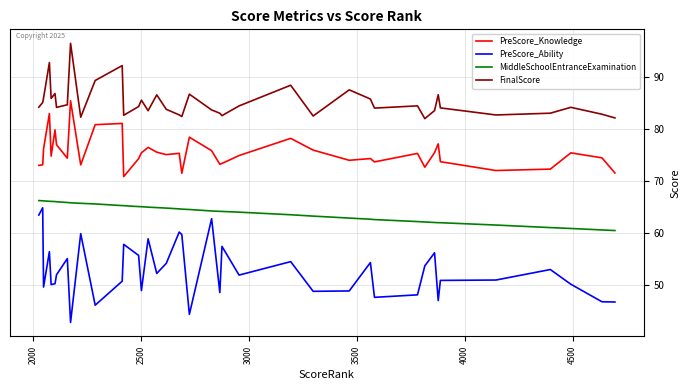

What is the difference between the maximum and minimum values in the FinalScore series?

14.5